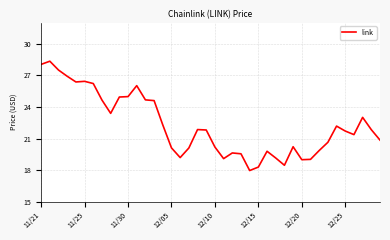

What is the smallest value displayed?

18.0